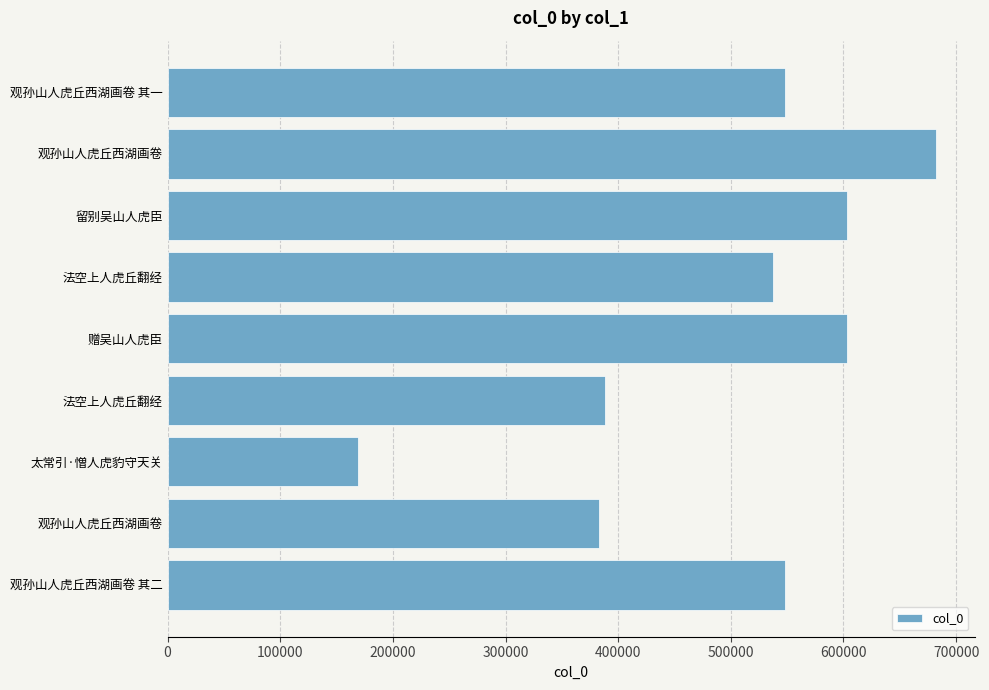

What is the sum of all values?

4462308